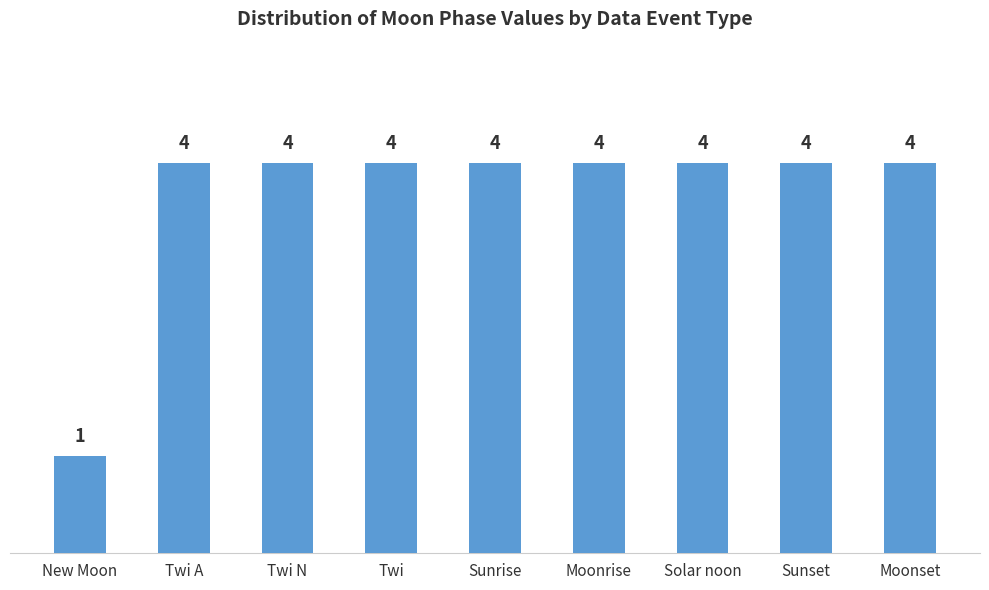

What is the difference between the maximum and minimum values?

3